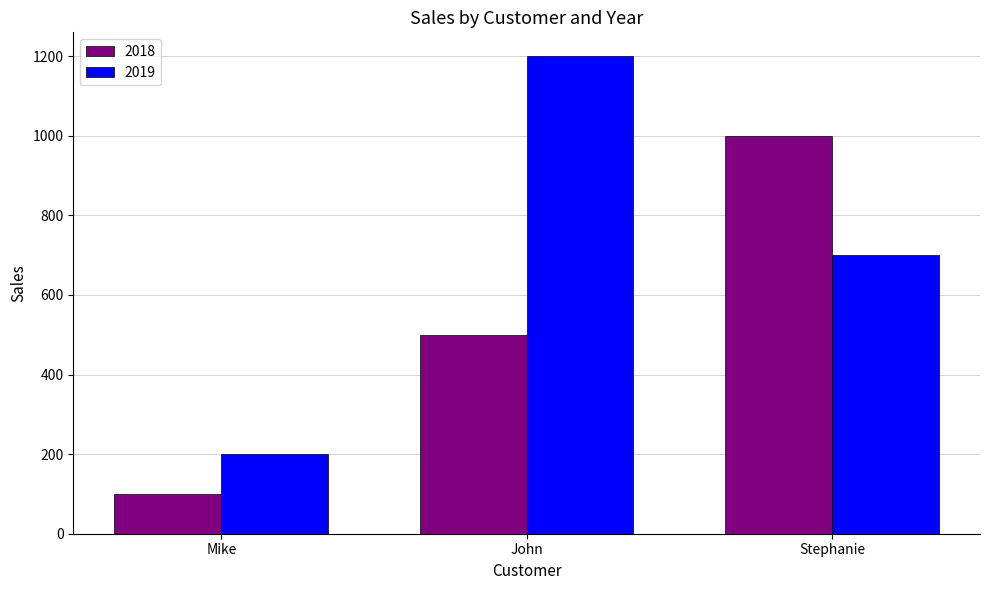

Which series has the widest spread of values?

2019